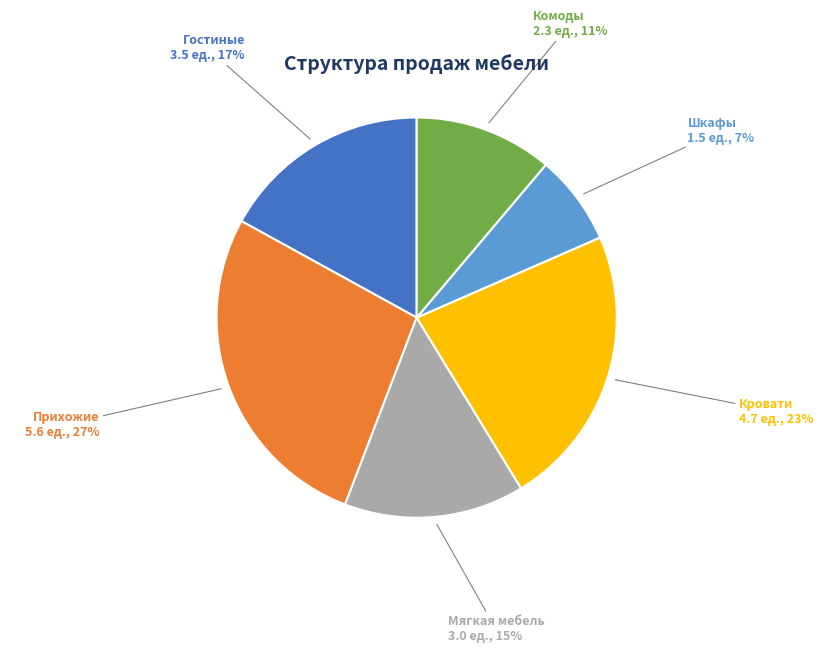

Does any single category account for the majority?

No